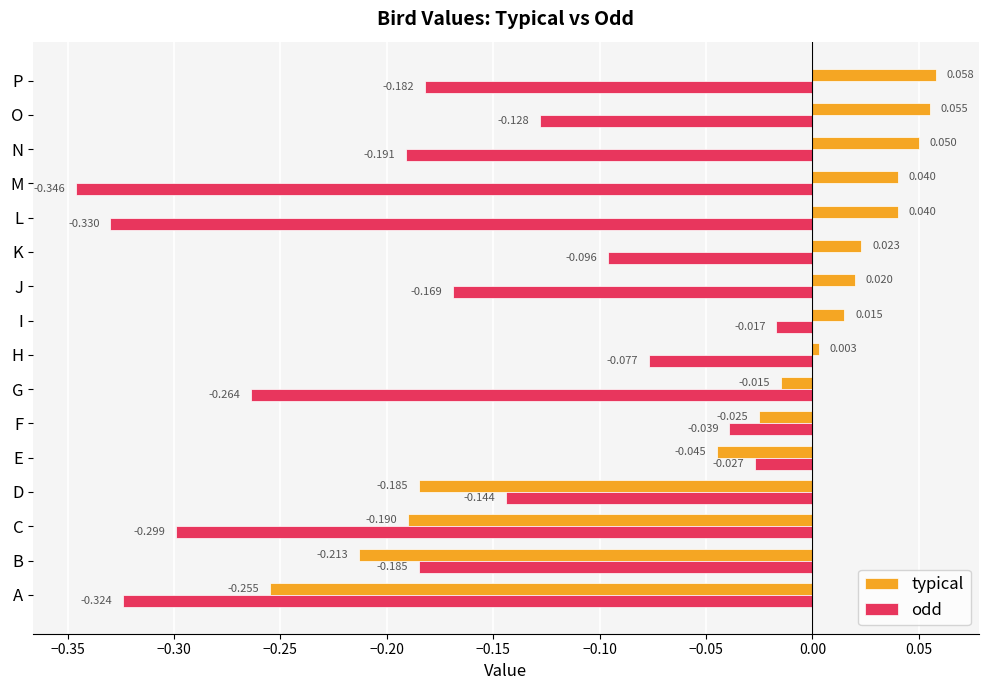

At which label is typical closest to 0?

H